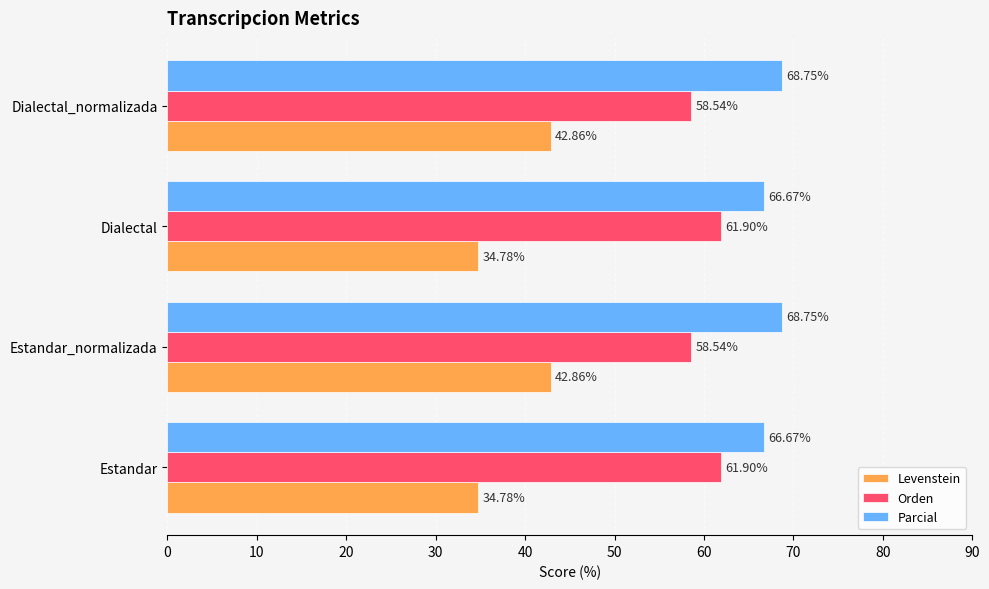

What is the difference between the maximum and minimum values in the Orden series?

3.4